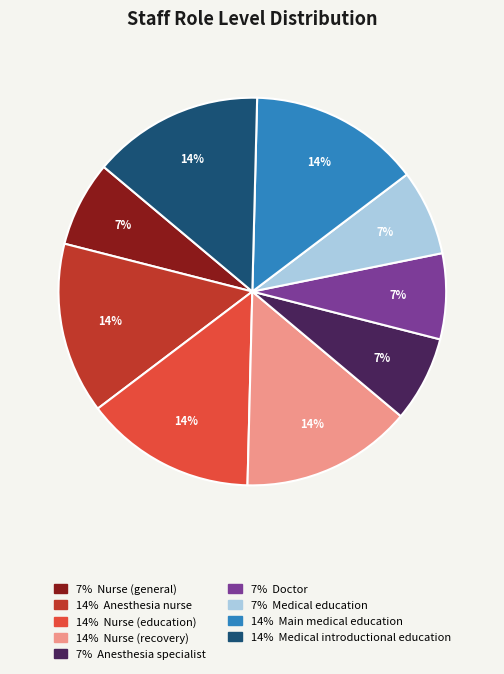

Is there a majority slice in this chart?

No